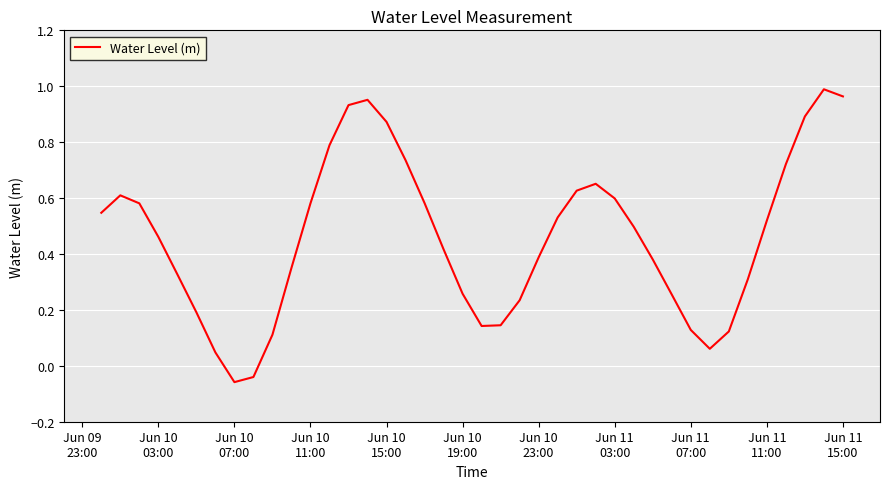

Count the number of data series in this chart.

1